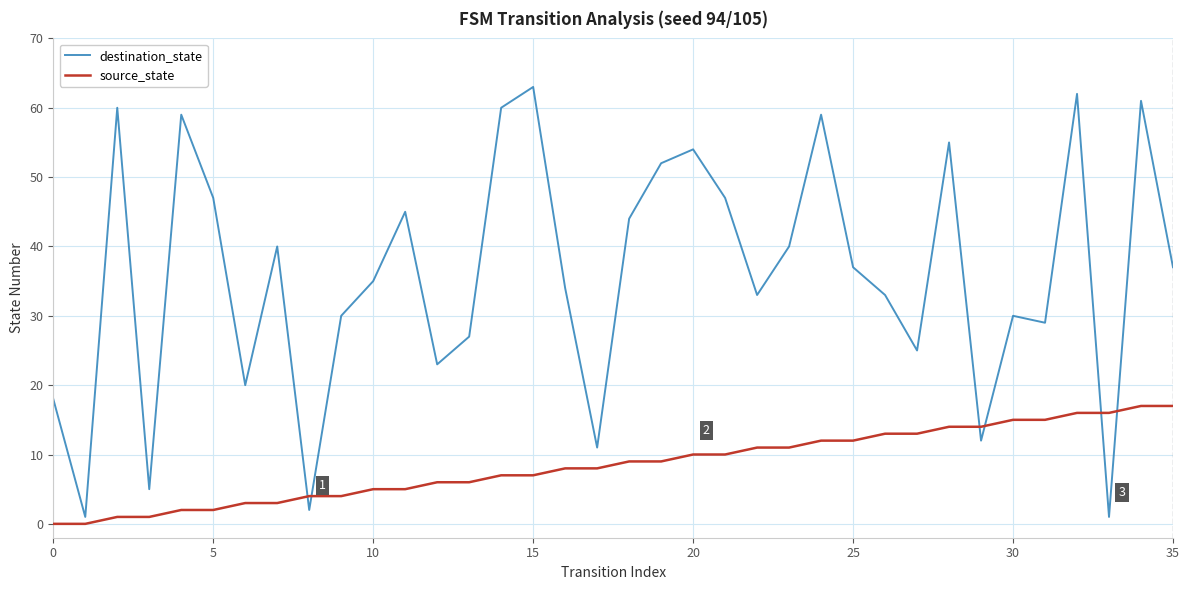

What is the maximum value for destination_state?

63